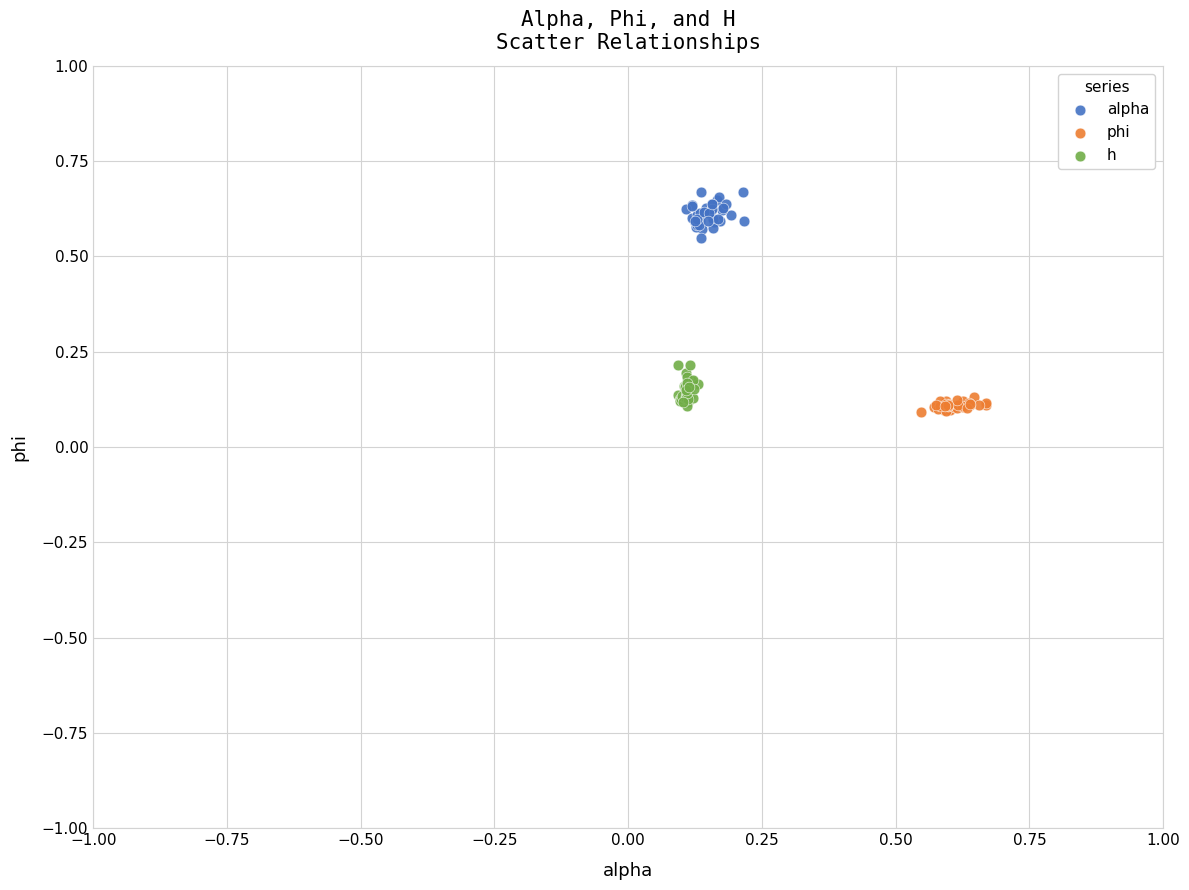

Which series contains the highest Y value?

alpha